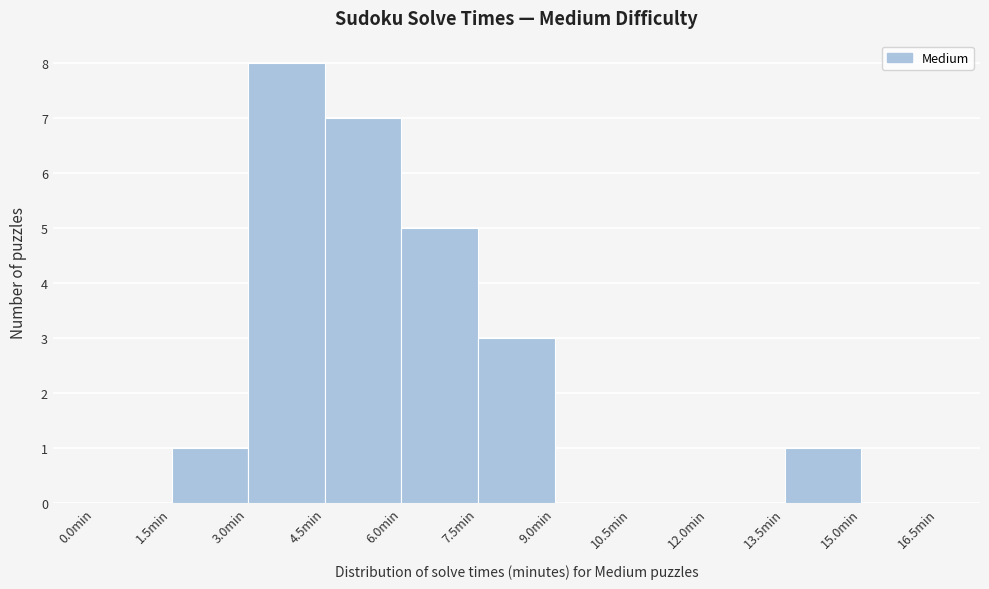

Reading left to right, transcribe this chart: for each bar, give the range it covers on the x-axis and its height. Neither the bar edges nor the heights are printed on the chart, so give them approximately, as read against the axes.

0.0 to 1.5: 0
1.5 to 3.0: 1
3.0 to 4.5: 8
4.5 to 6.0: 7
6.0 to 7.5: 5
7.5 to 9.0: 3
9.0 to 10.5: 0
10.5 to 12.0: 0
12.0 to 13.5: 0
13.5 to 15.0: 1
15.0 to 16.5: 0